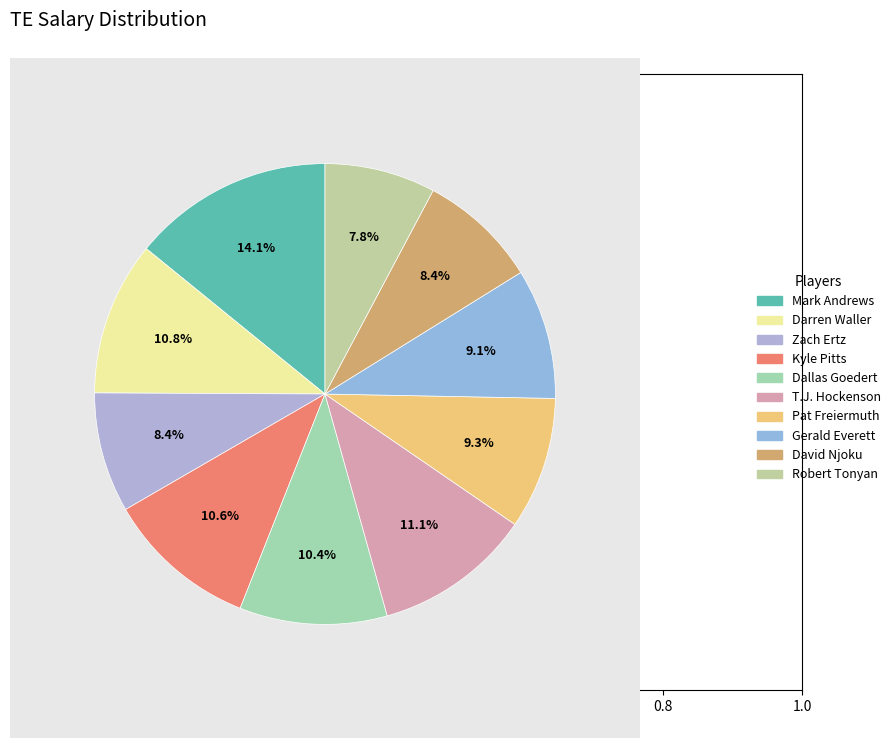

To the nearest percent, what percentage of the pie is Mark Andrews?

14%